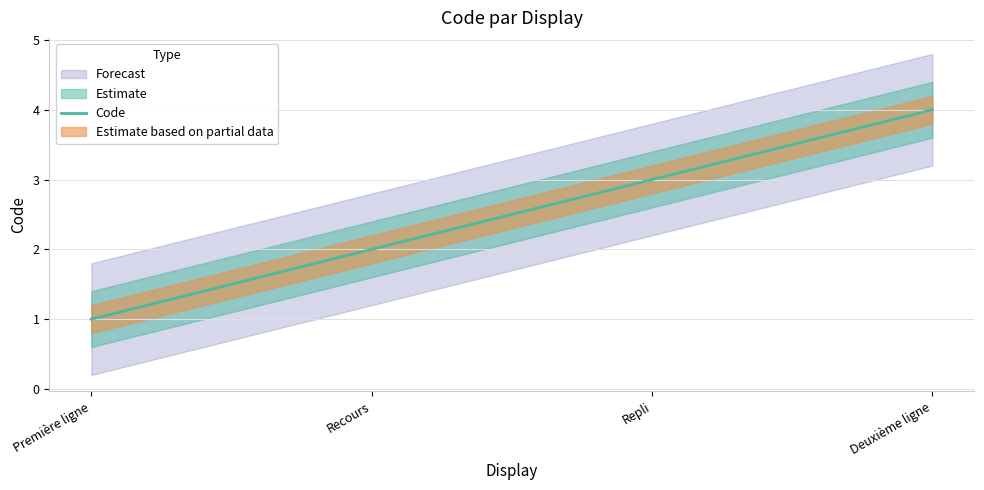

What is the label of the 3rd point from the right?

Recours